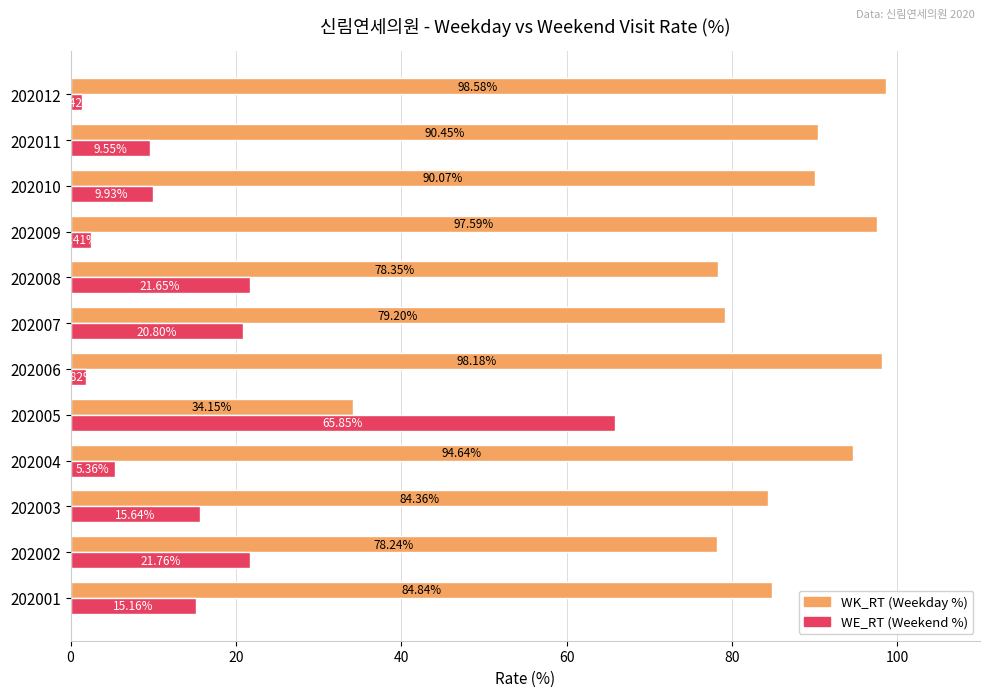

Rank the series by their maximum value, from highest to lowest.

WK_RT (Weekday %), WE_RT (Weekend %)